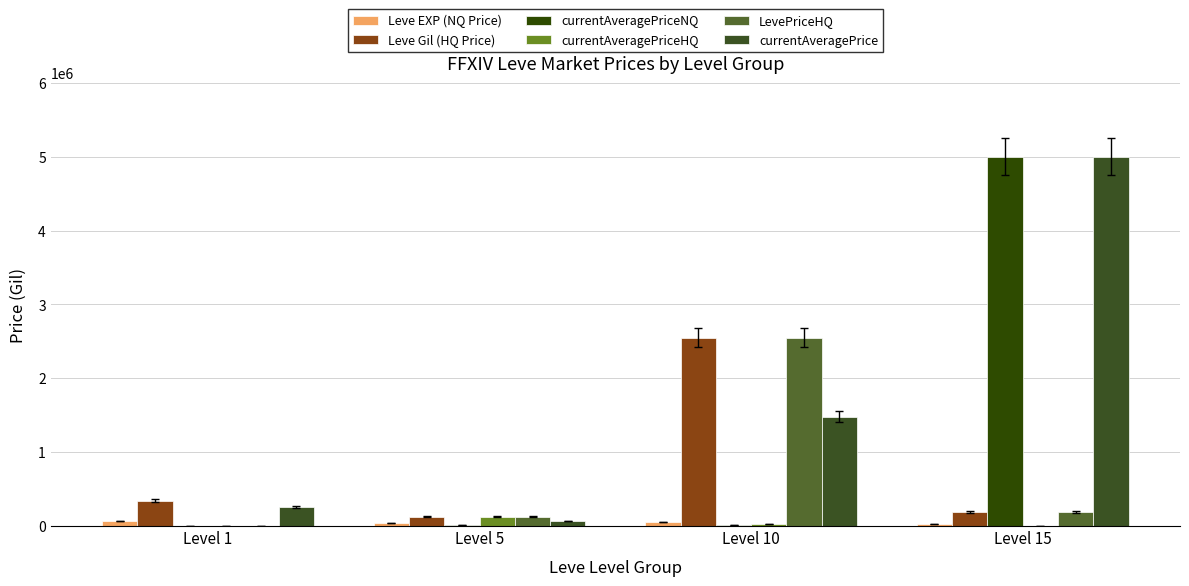

At which label is Leve EXP (NQ Price) closest to 47749?

Level 5